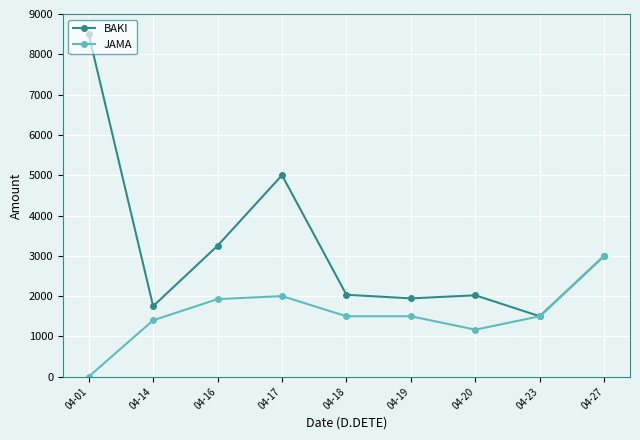

At how many categories does at least one series exceed 342?

9